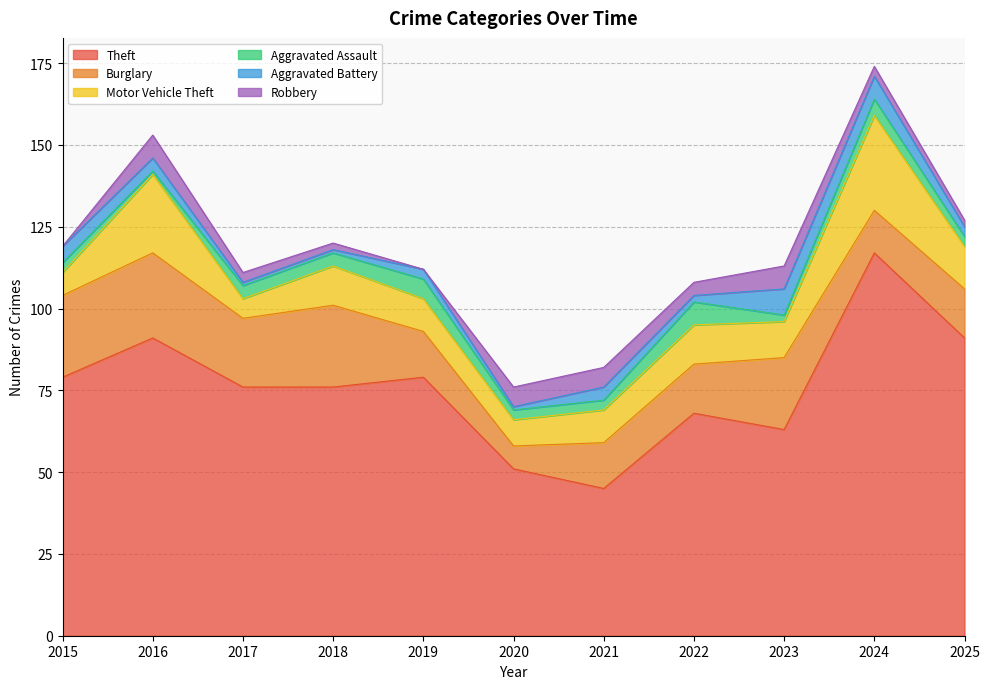

What is the approximate value of Robbery at 2022?

4